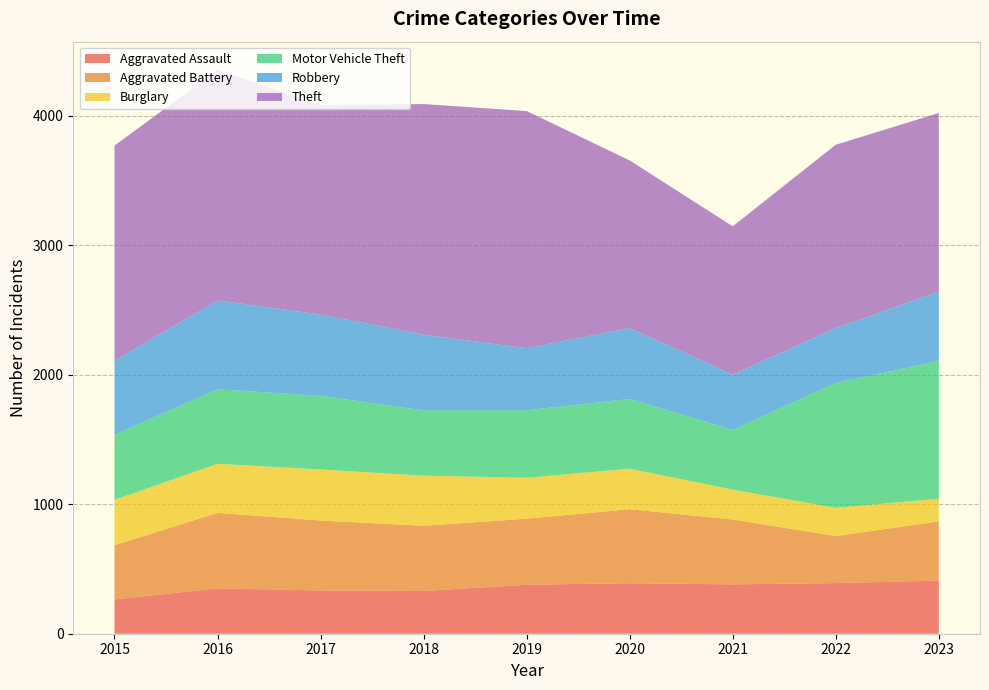

Reading right to left, list all the values displayed in this chart.

Aggravated Assault: 2023=410	2022=391	2021=381	2020=390	2019=378	2018=330	2017=334	2016=350	2015=265
Aggravated Battery: 2023=457	2022=363	2021=501	2020=571	2019=510	2018=503	2017=540	2016=583	2015=418
Burglary: 2023=175	2022=218	2021=230	2020=313	2019=316	2018=387	2017=394	2016=379	2015=351
Motor Vehicle Theft: 2023=1064	2022=964	2021=461	2020=538	2019=521	2018=504	2017=569	2016=575	2015=501
Robbery: 2023=535	2022=424	2021=427	2020=548	2019=479	2018=585	2017=627	2016=686	2015=573
Theft: 2023=1379	2022=1415	2021=1145	2020=1294	2019=1831	2018=1780	2017=1618	2016=1780	2015=1660